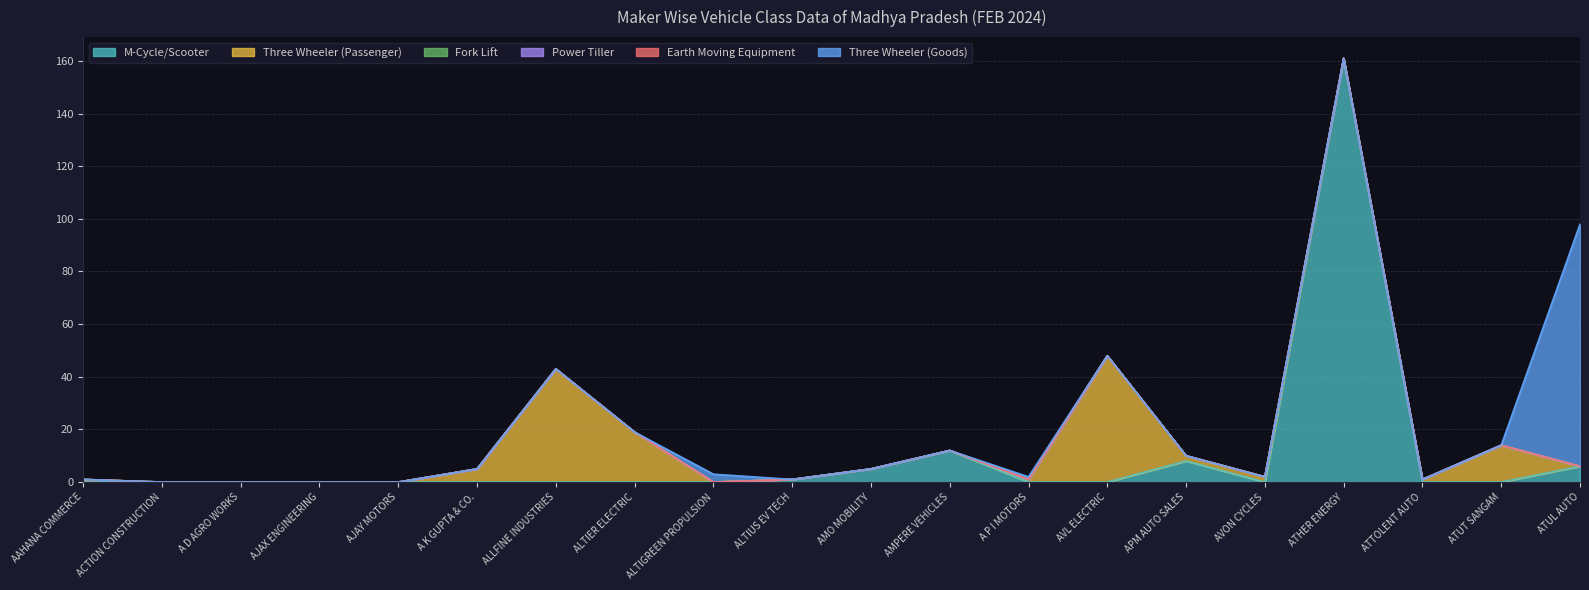

True or false: Three Wheeler (Passenger) has a value of 20 at ATUT SANGAM.

False